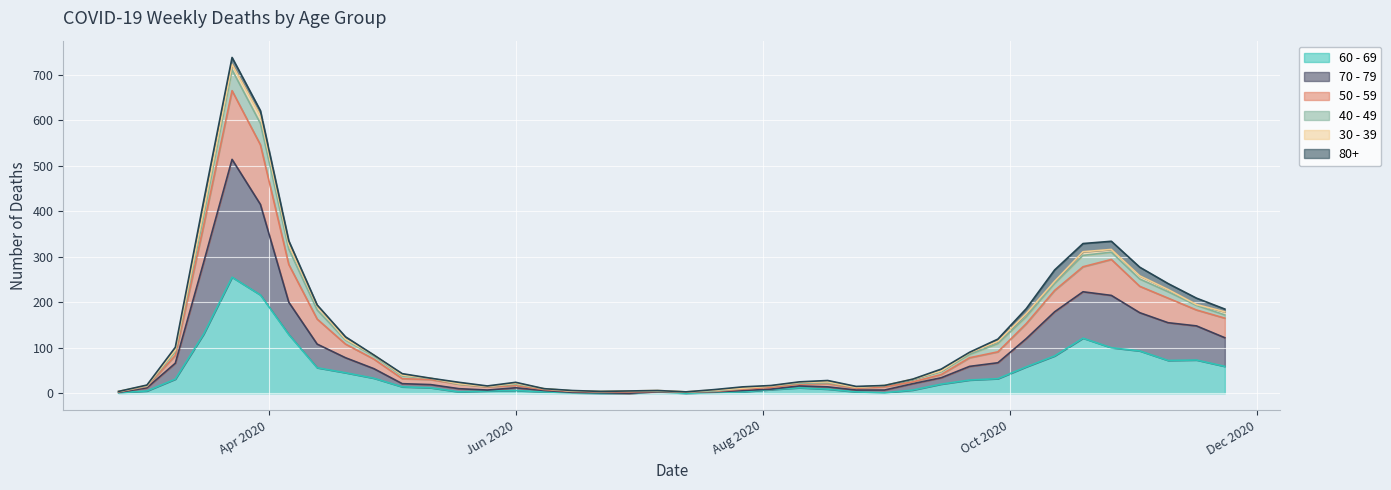

Is the value of 70 - 79 at 2020-07-20 greater than the value of 60 - 69 at 2020-03-30?

No